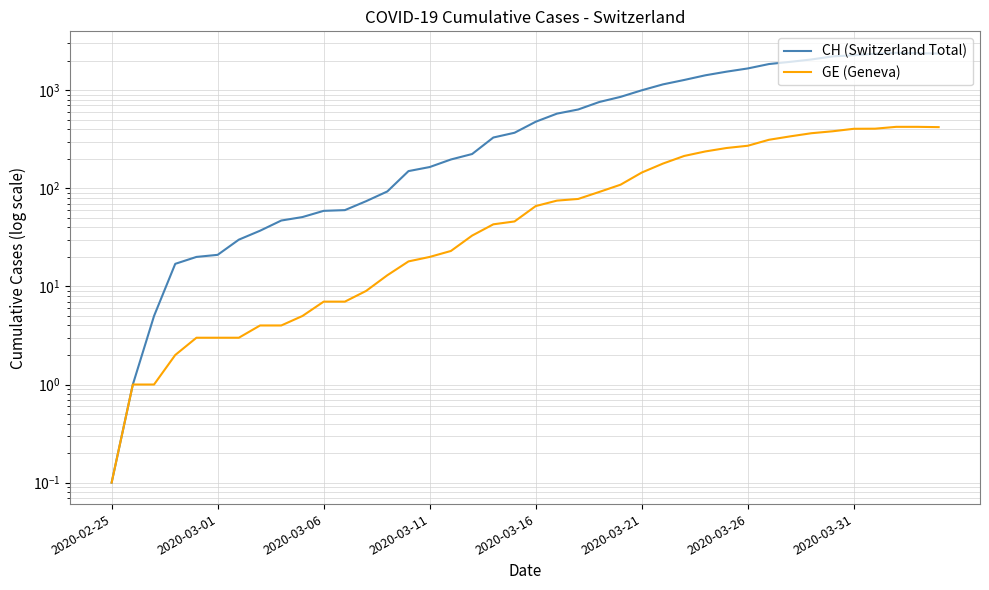

What is the sum of the GE (Geneva) values at 16 and 2020-03-01?

24.0